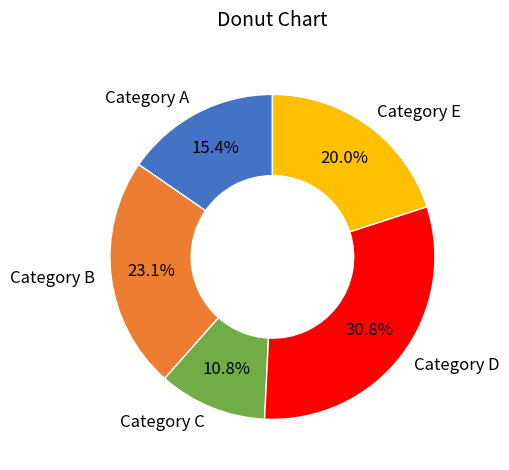

Rank the categories by value from highest to lowest.

Category D, Category B, Category E, Category A, Category C